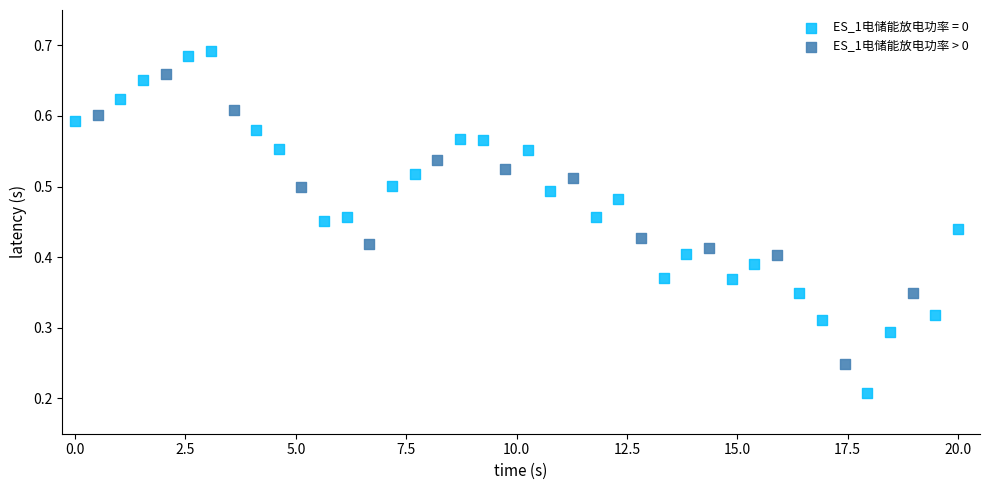

Which series reaches the maximum Y coordinate?

ES_1电储能放电功率 = 0